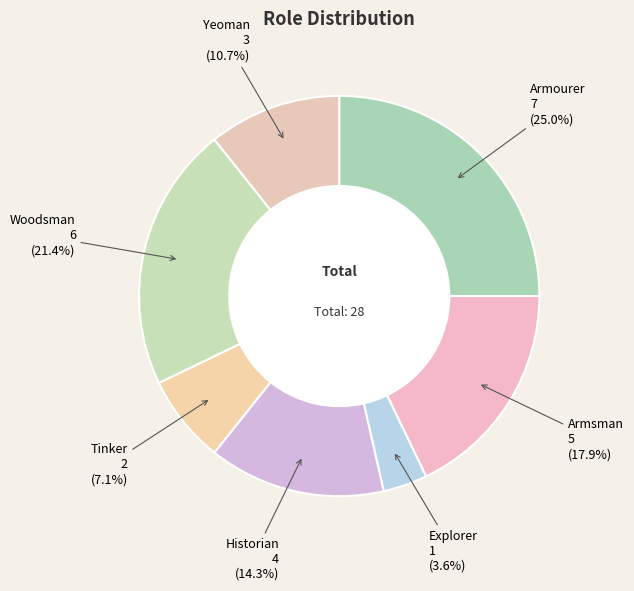

Between Historian and Explorer, which is larger?

Historian